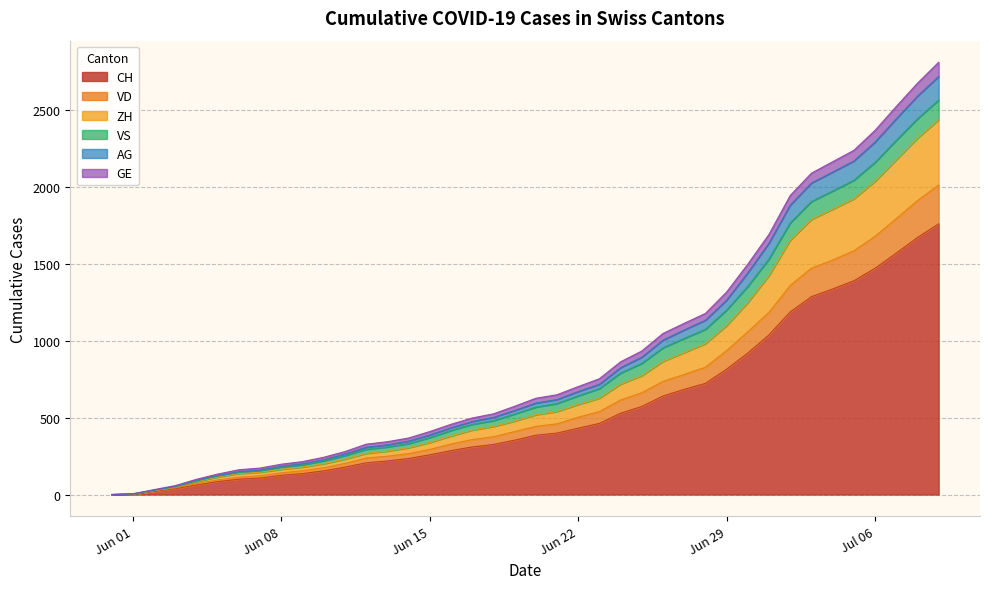

What is the difference between the VD values at 2020-07-05 and 2020-06-21?

135